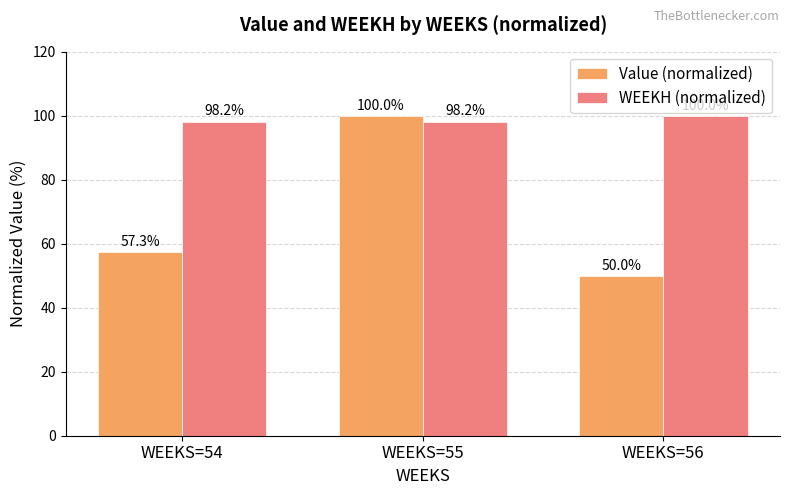

Count the number of categories in the chart.

3